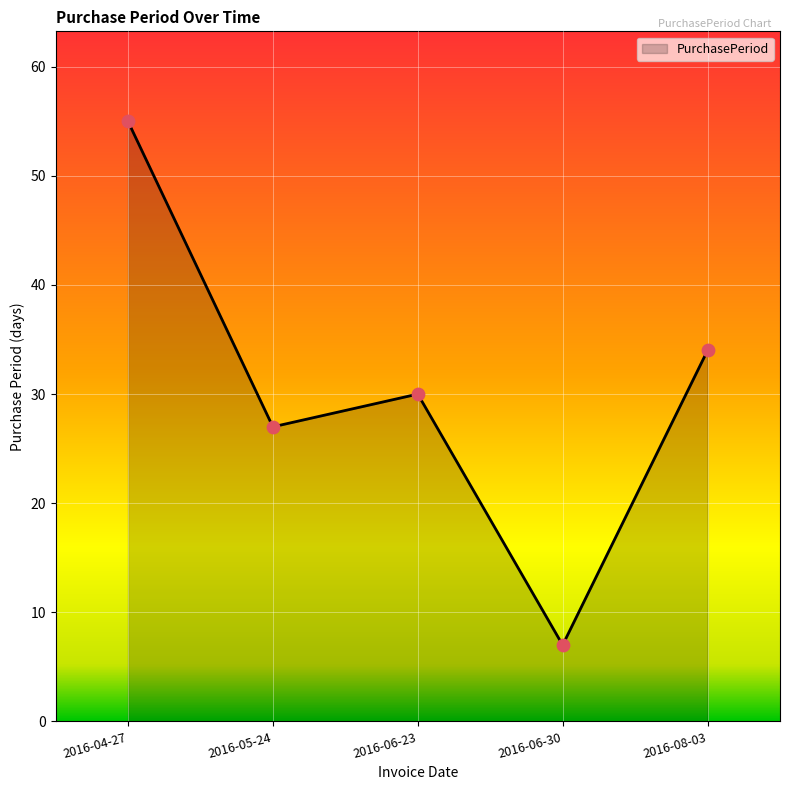

What is the ratio of the value at 2016-04-27 to the value at 2016-06-23?

1.8